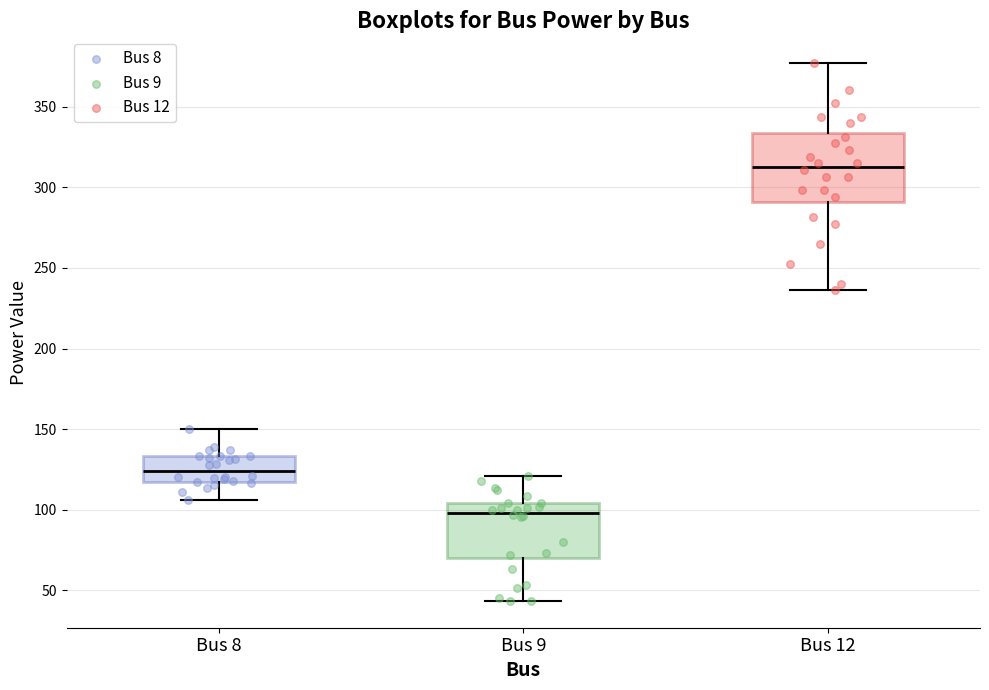

Reading left to right, transcribe this box plot: for each box, give where its median line is, the range the box spans, and where its two whiskers end, as read against the y-axis. The values are not printed on the chart, so give them approximately, as read against the axis.

Bus 8: median 125, box 120 to 135, whiskers 105 to 150
Bus 9: median 100, box 70 to 105, whiskers 45 to 120
Bus 12: median 315, box 290 to 335, whiskers 235 to 375